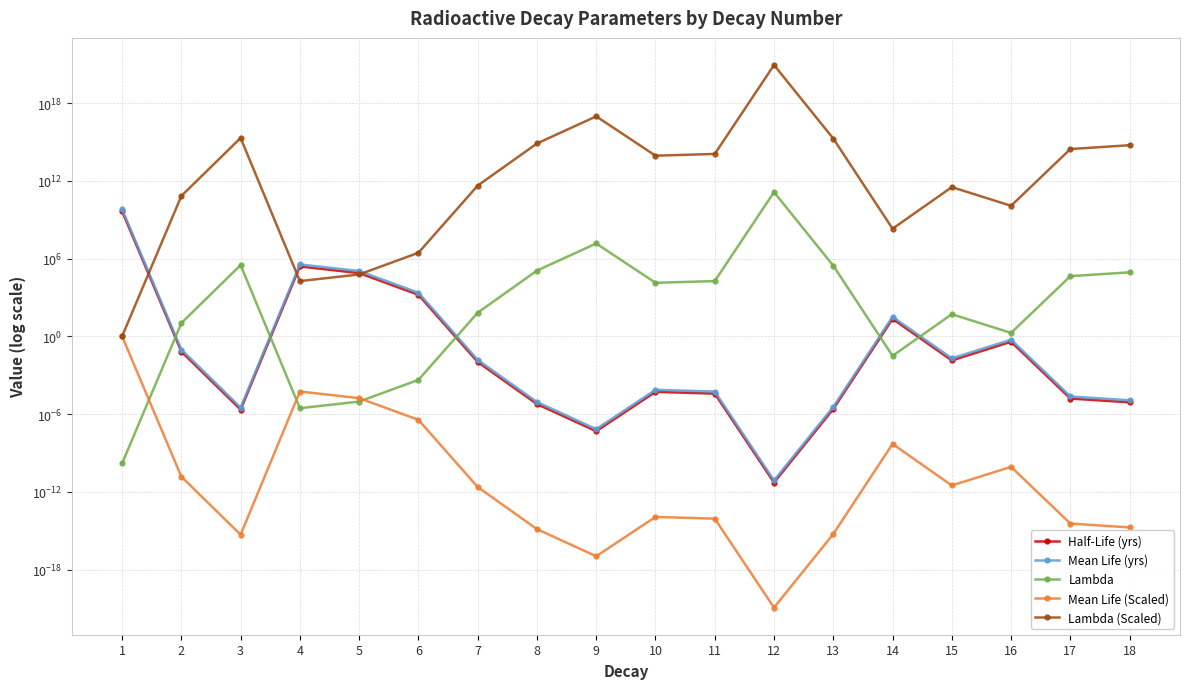

At 16, list the series in order from smallest to largest.

Mean Life (Scaled), Half-Life (yrs), Mean Life (yrs), Lambda, Lambda (Scaled)